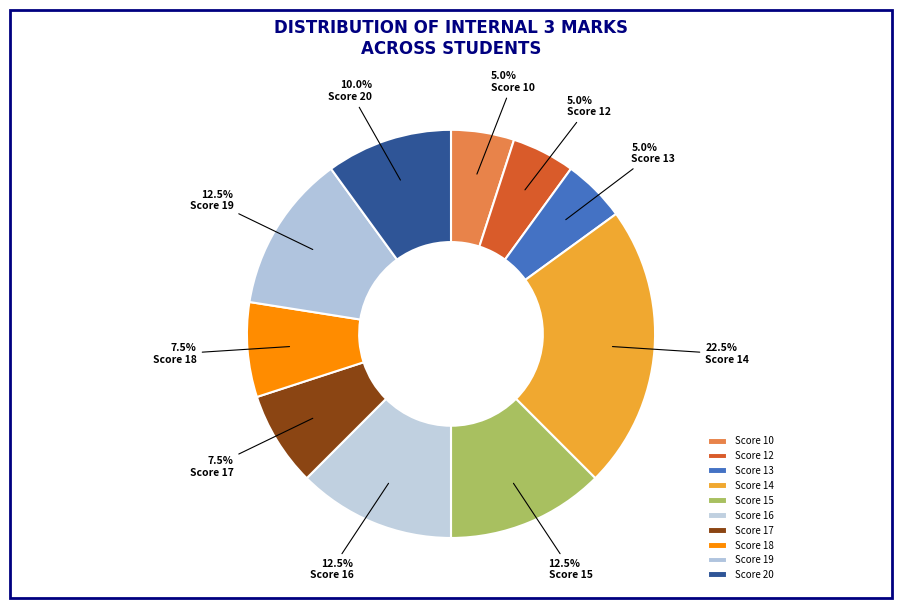

Count the number of slices in the pie.

10